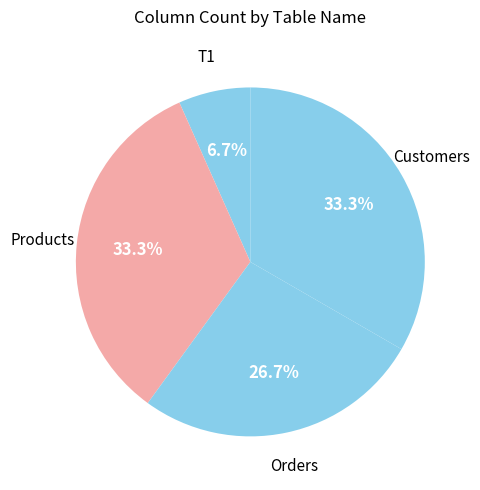

The T1 slice represents 7% of the pie. True or false?

True